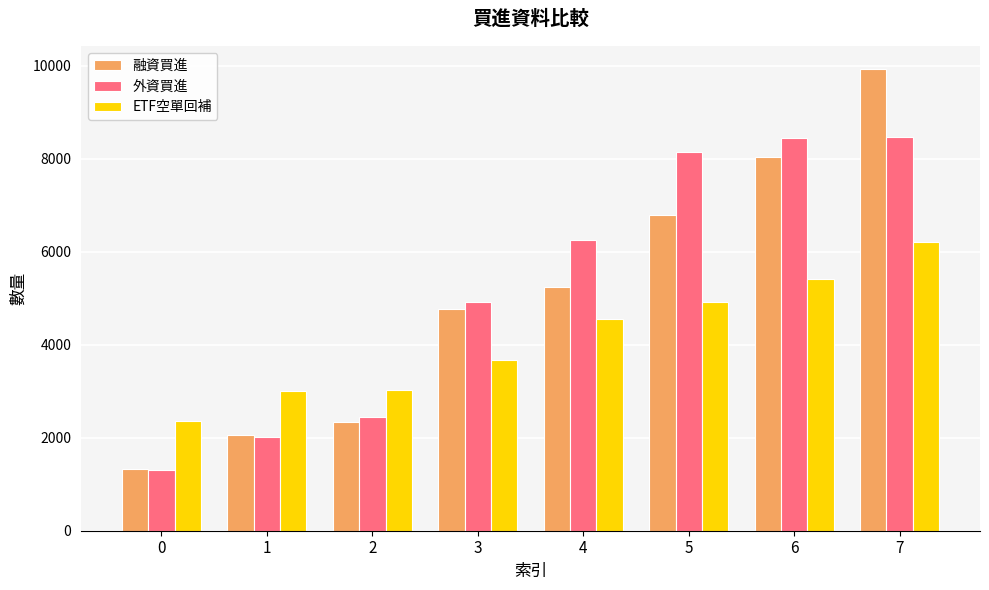

Are the bars horizontal?

No